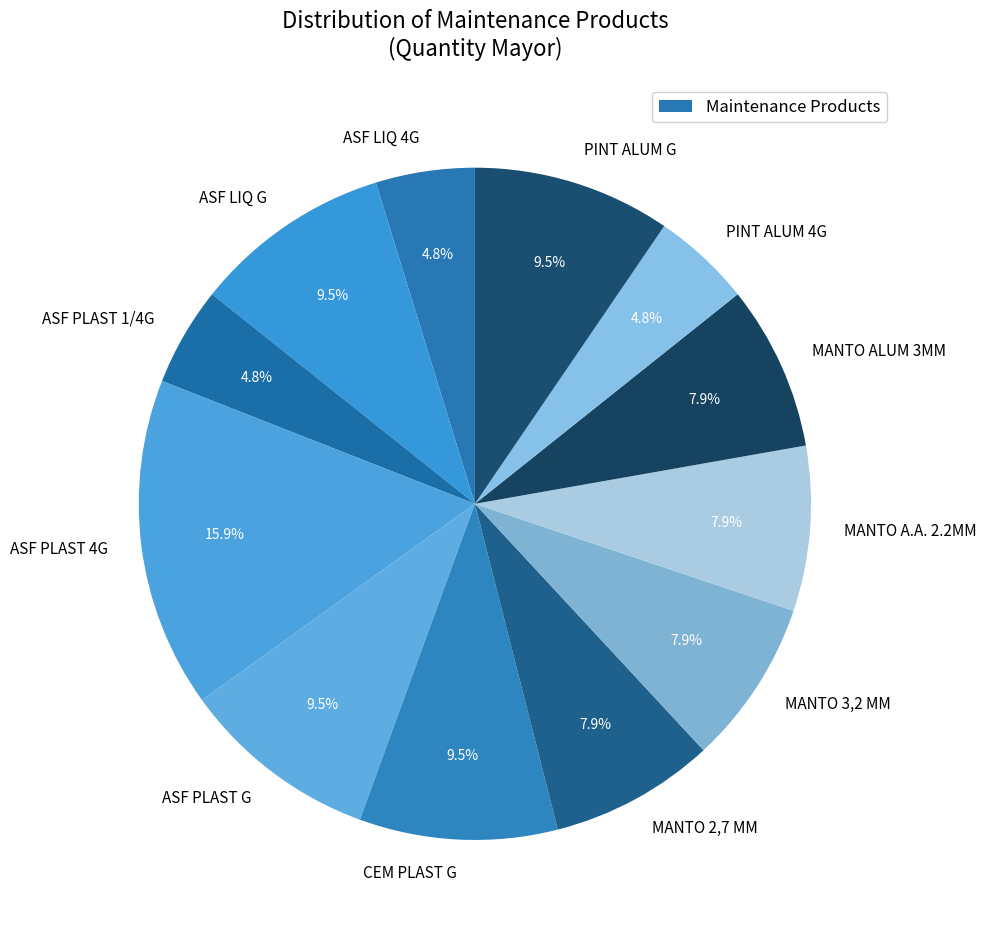

What is the ratio of the value at PINT ALUM G to the value at ASF LIQ 4G?

2.0